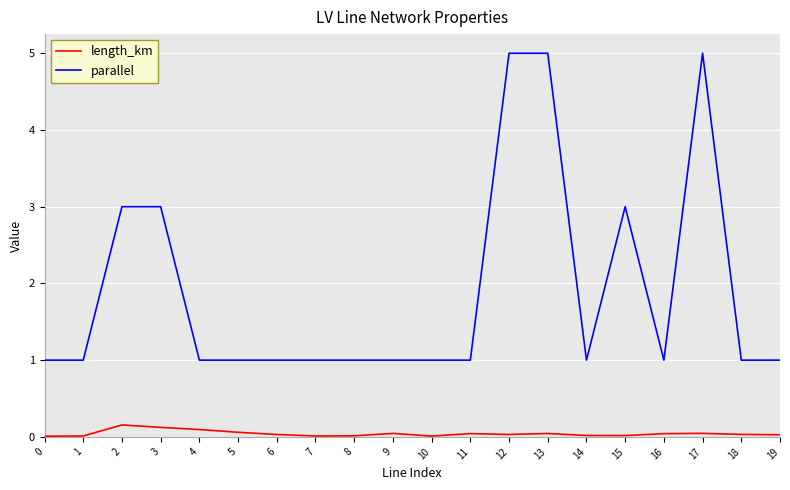

What is the greatest value displayed?

5.0